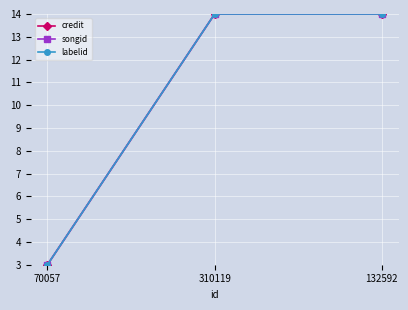

Is this an area chart (filled region under the line)?

No